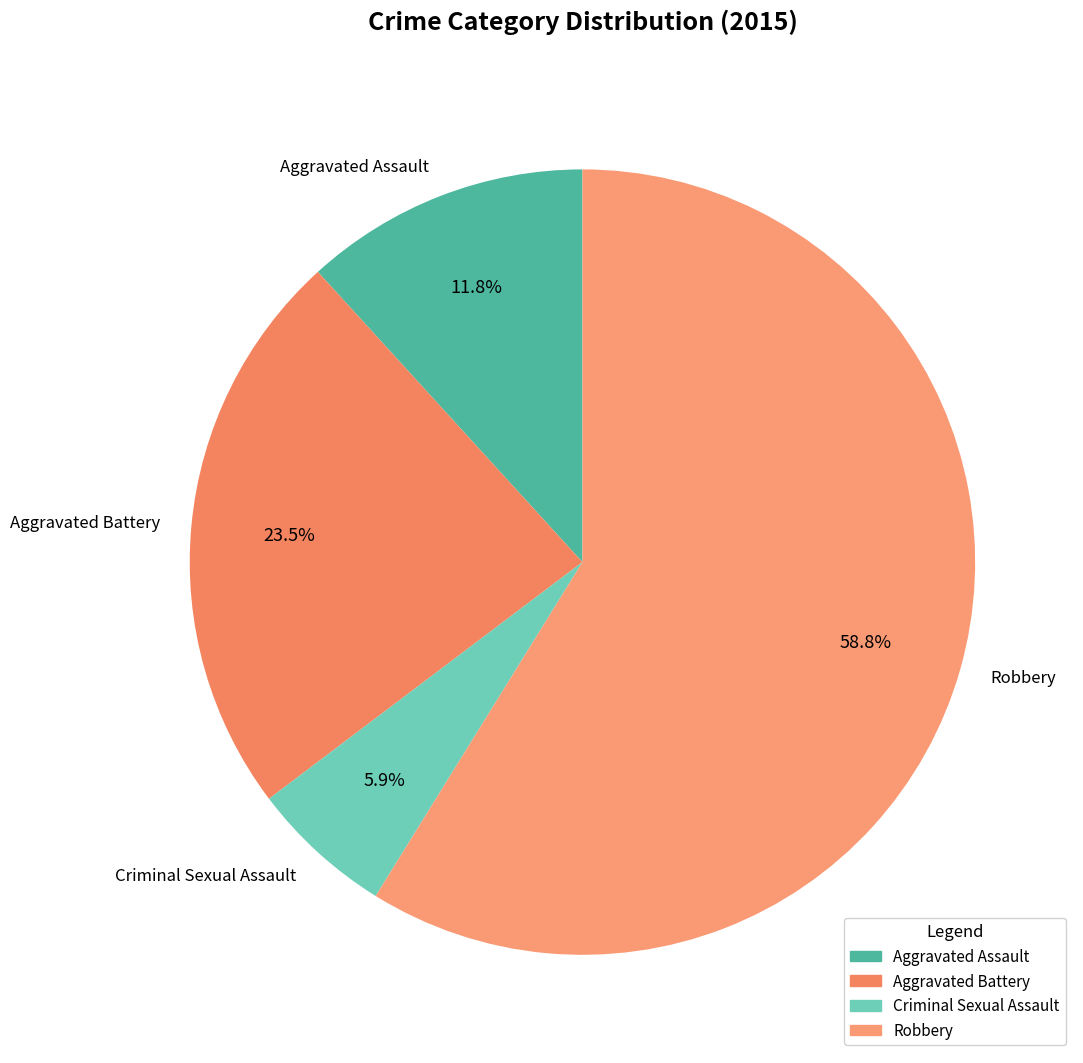

Which has a higher value, Aggravated Assault or Criminal Sexual Assault?

Aggravated Assault